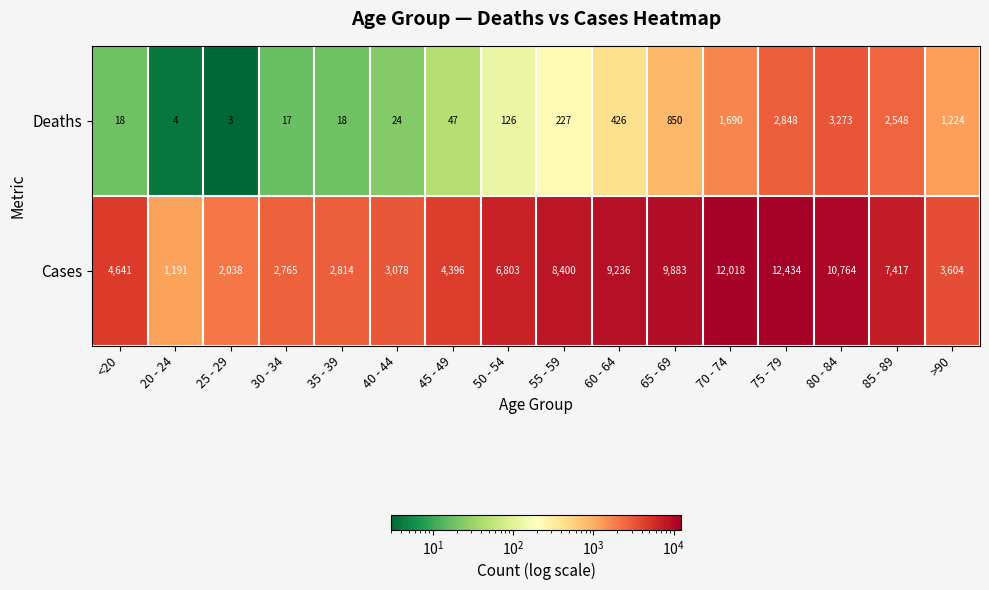

How many data points does each series have?

16